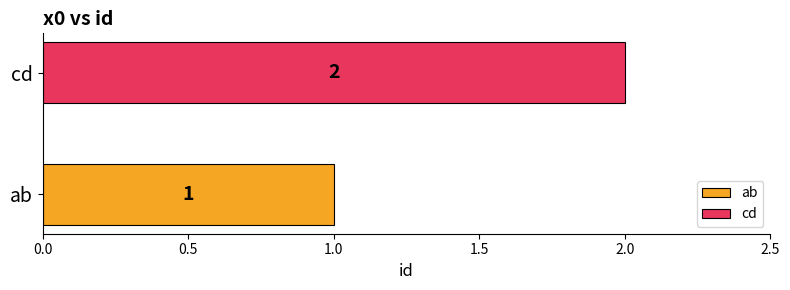

List the series in order of their overall mean, highest first.

cd, ab